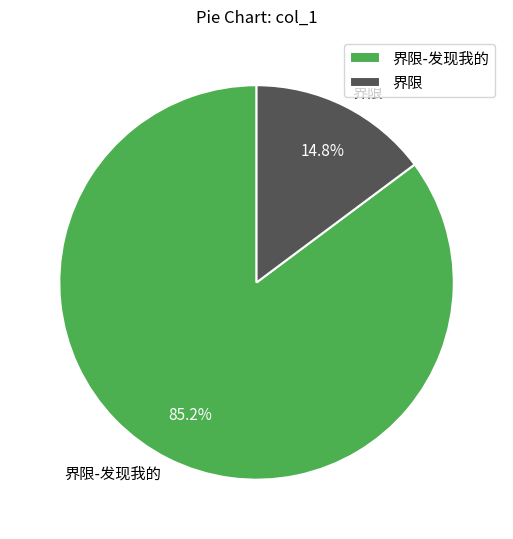

What percentage is the 界限-发现我的 slice, to the nearest percent?

85%